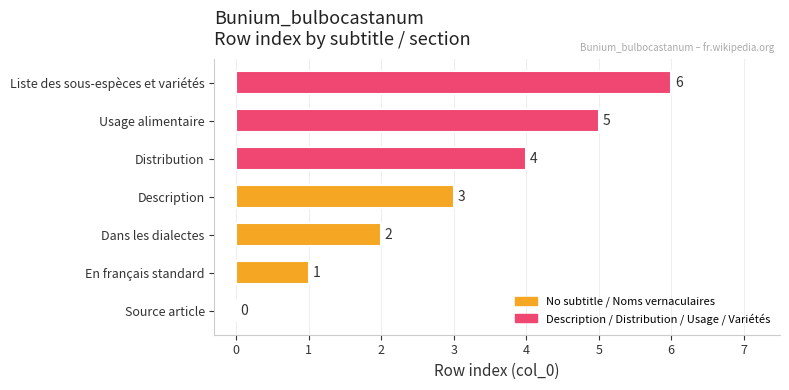

What is the sum of all values?

21